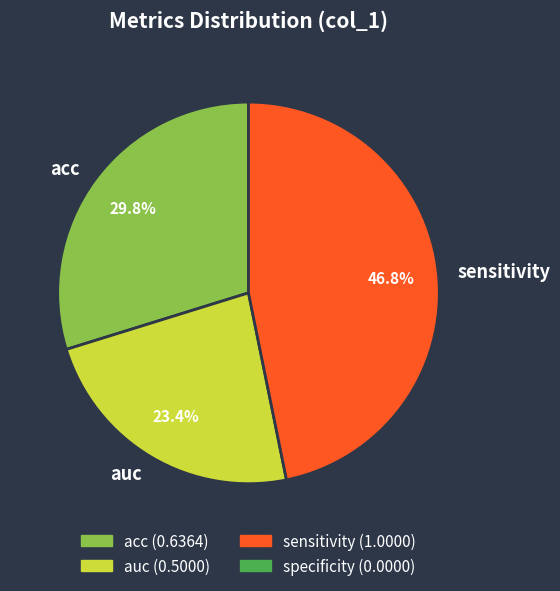

What portion of the pie excludes auc?

76.6%